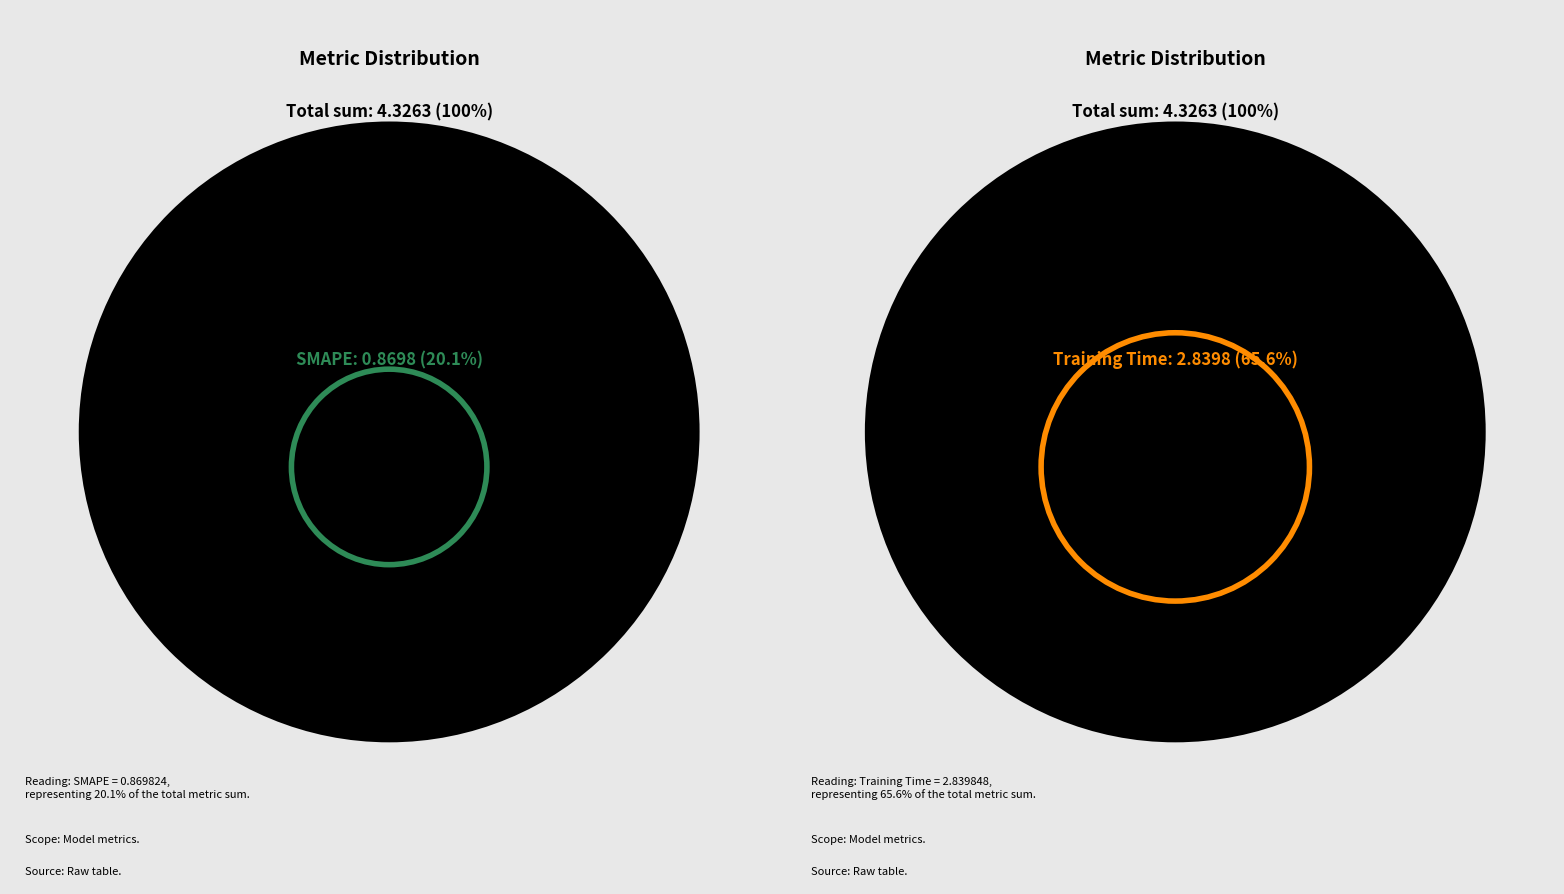

Which slice is the largest?

Training Time